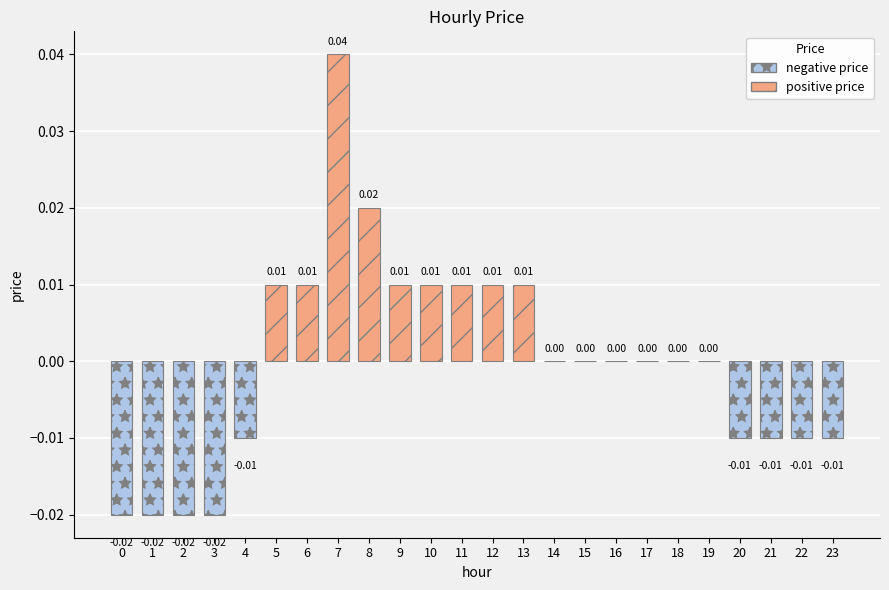

Which has a higher value, 1 or 18?

18